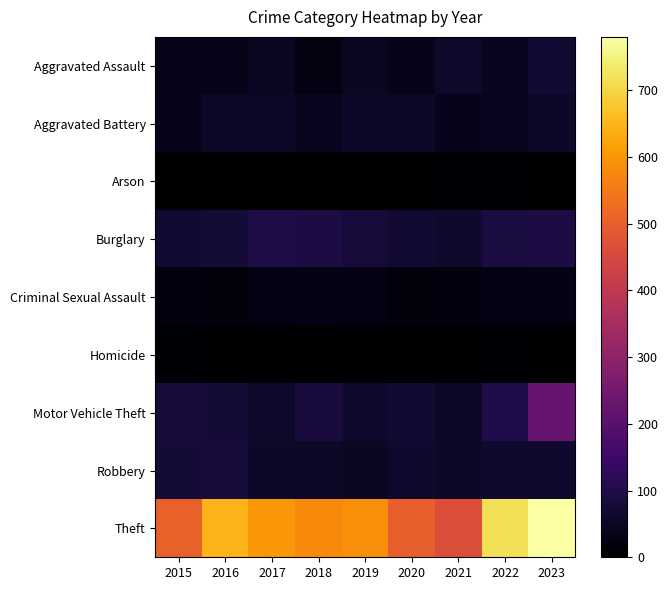

Reading left to right, what are all the values shown in this chart?

Aggravated Assault: 2015=36	2016=35	2017=47	2018=23	2019=49	2020=36	2021=60	2022=44	2023=73
Aggravated Battery: 2015=37	2016=57	2017=53	2018=44	2019=54	2020=57	2021=39	2022=42	2023=55
Arson: 2015=0	2016=1	2017=1	2018=1	2019=2	2020=3	2021=6	2022=4	2023=2
Burglary: 2015=73	2016=75	2017=94	2018=91	2019=81	2020=70	2021=62	2022=88	2023=90
Criminal Sexual Assault: 2015=19	2016=17	2017=27	2018=33	2019=26	2020=18	2021=20	2022=27	2023=25
Homicide: 2015=9	2016=3	2017=3	2018=0	2019=0	2020=2	2021=2	2022=6	2023=3
Motor Vehicle Theft: 2015=77	2016=76	2017=60	2018=83	2019=62	2020=68	2021=54	2022=98	2023=227
Robbery: 2015=75	2016=82	2017=55	2018=55	2019=51	2020=67	2021=55	2022=65	2023=66
Theft: 2015=503	2016=648	2017=601	2018=579	2019=587	2020=500	2021=466	2022=718	2023=780